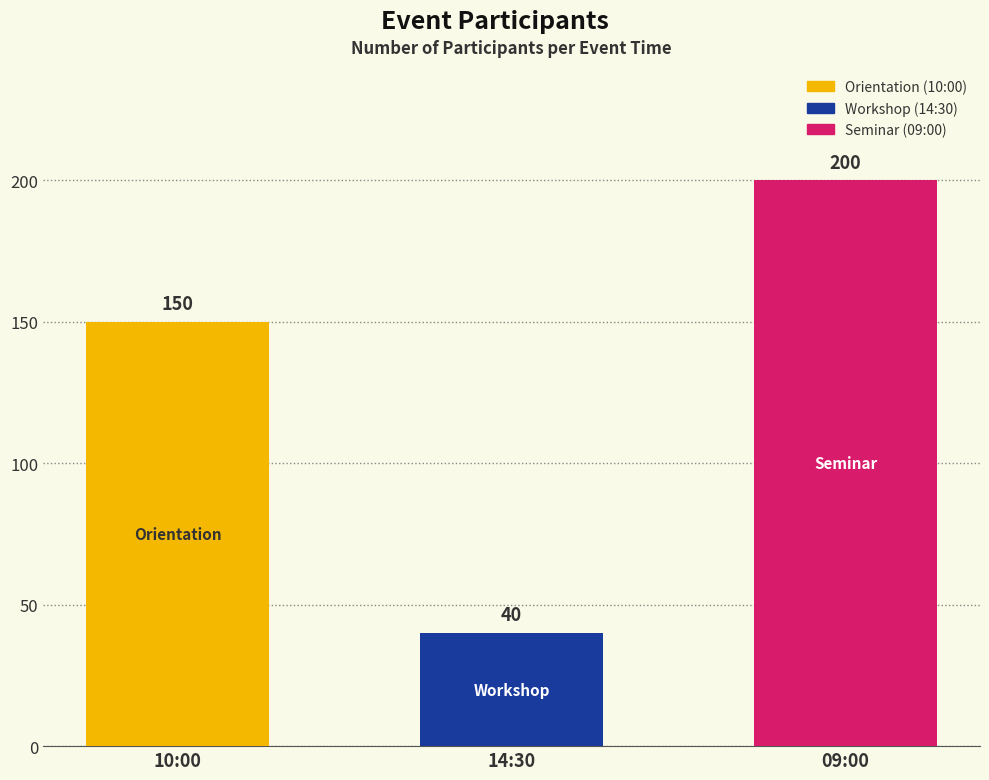

What is the ratio of the value at 14:30 to the value at 10:00?

0.3